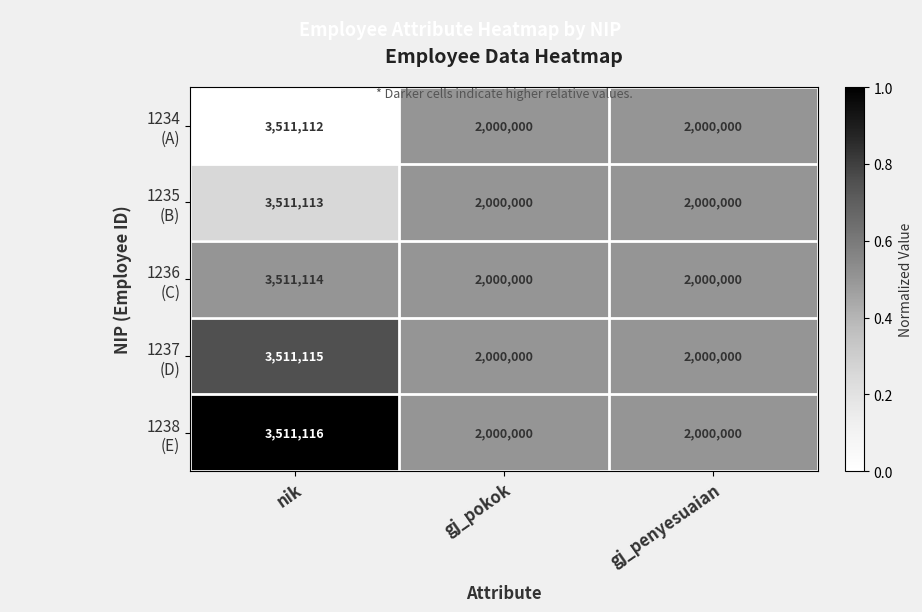

What is the maximum value shown in the chart?

3511116